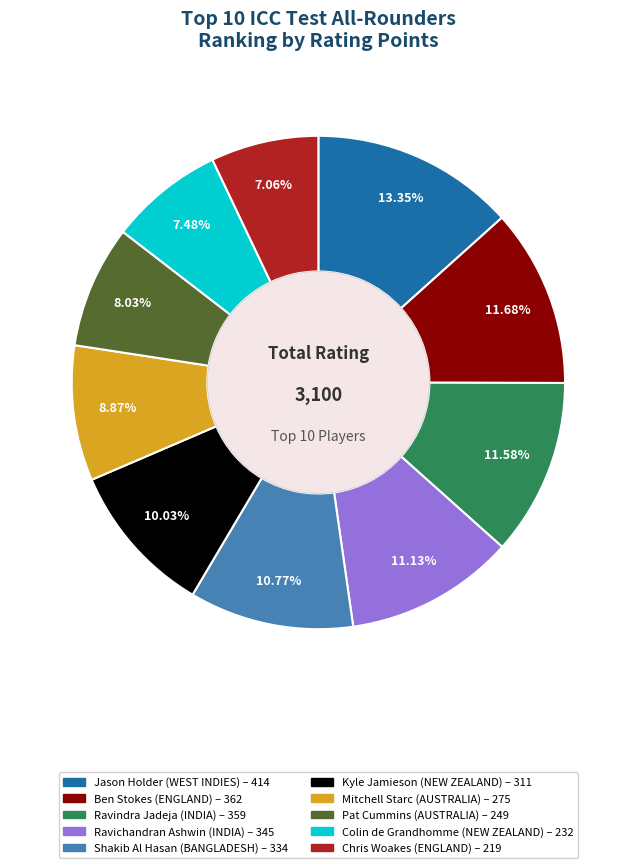

How many slices are in this pie chart?

10